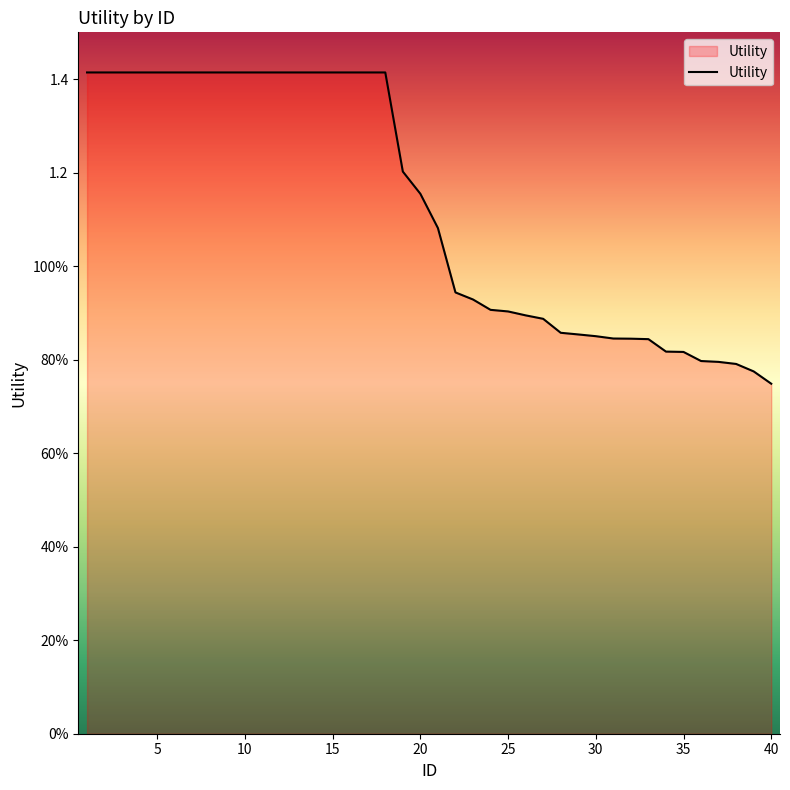

Does the chart display data point markers on the line(s)?

No